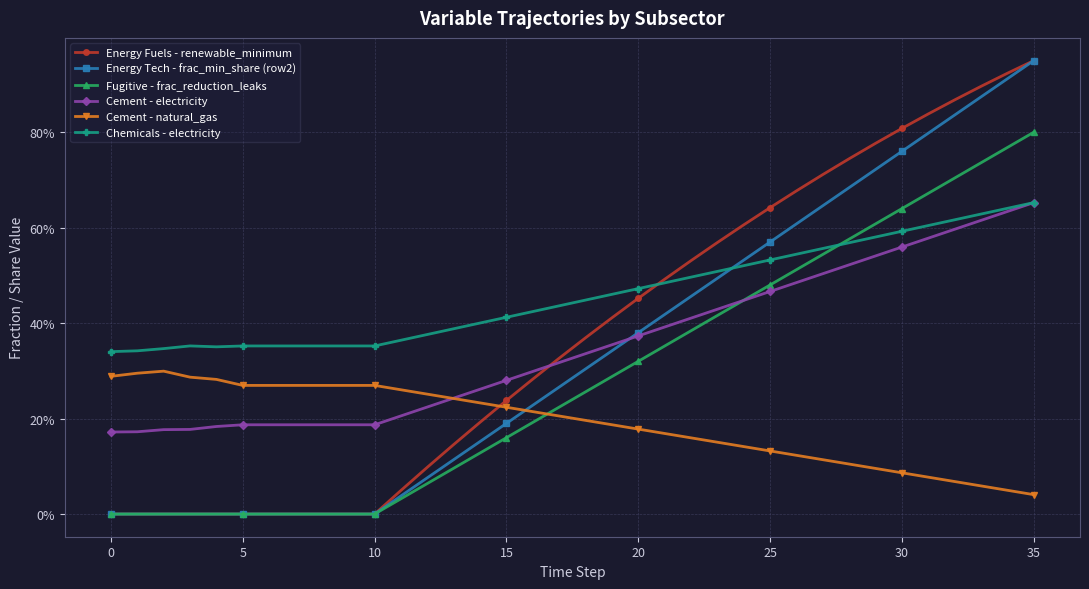

At how many categories does at least one series exceed 0?

36